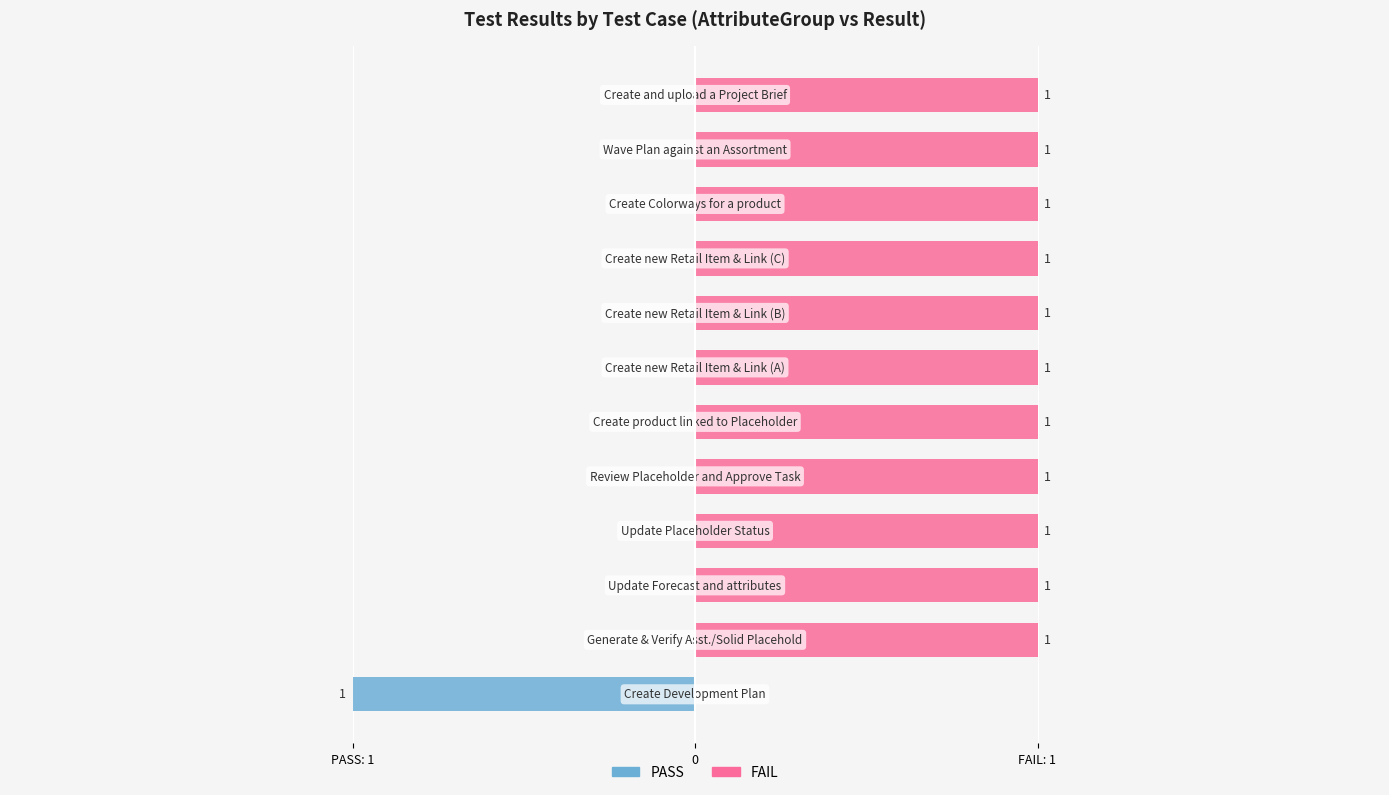

The value of FAIL at 0 is 2. True or false?

False